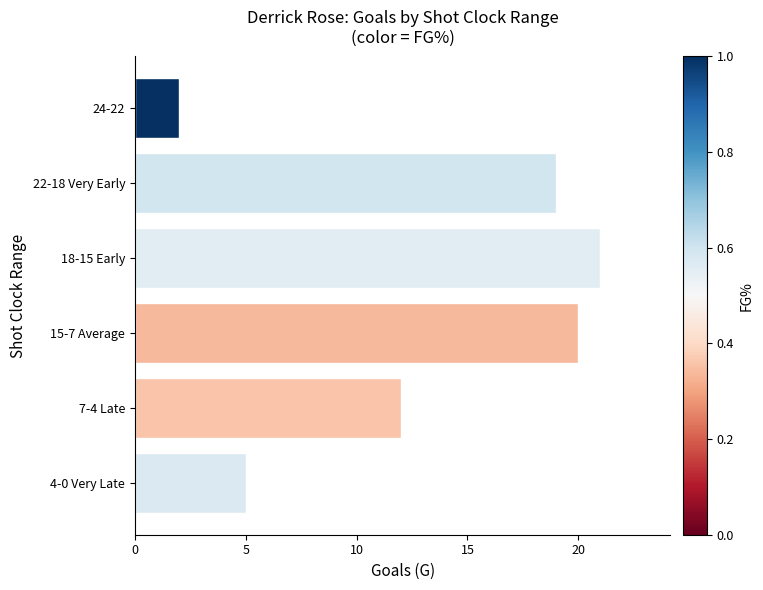

Reading top to bottom, extract all data points from this chart.

24-22=2	22-18 Very Early=19	18-15 Early=21	15-7 Average=20	7-4 Late=12	4-0 Very Late=5